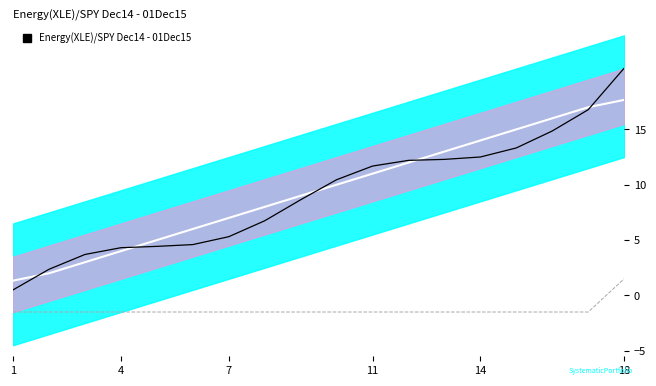

What is the greatest value displayed?

20.5